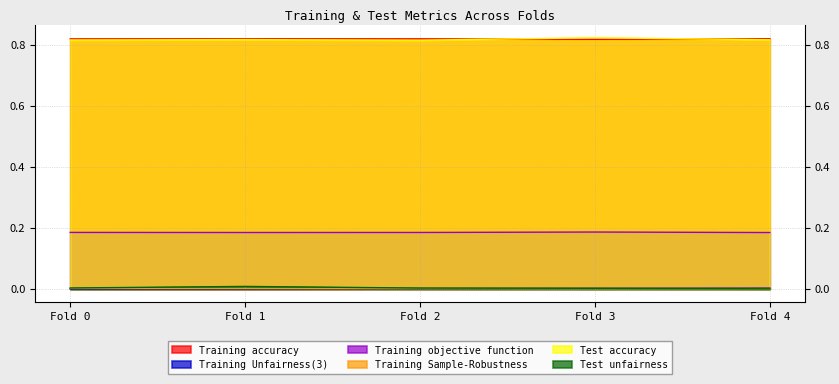

At which label does Test accuracy reach its peak?

Fold 3